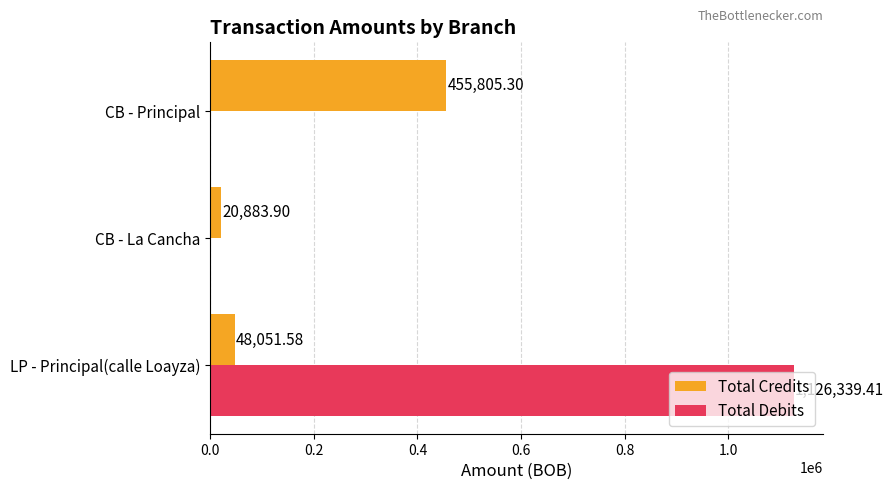

Which label corresponds to the largest value in the chart?

LP - Principal(calle Loayza)